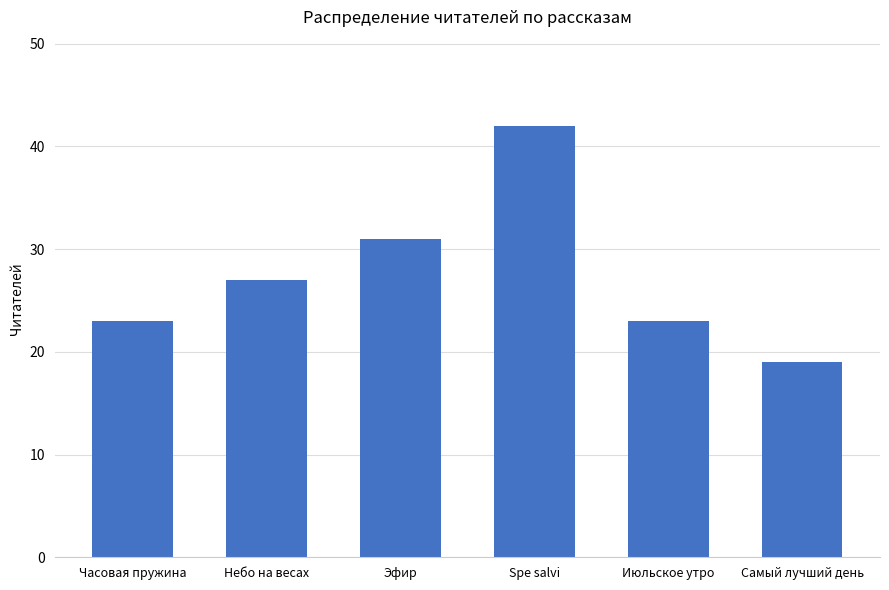

What position from the right is Spe salvi?

3